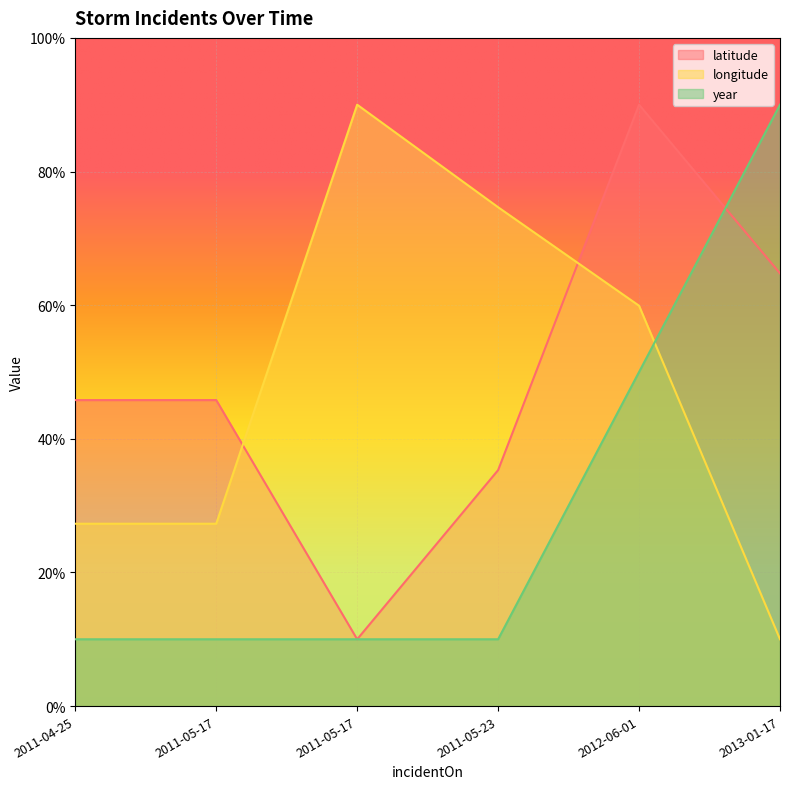

What is the label of the 4th point from the right?

2011-05-17